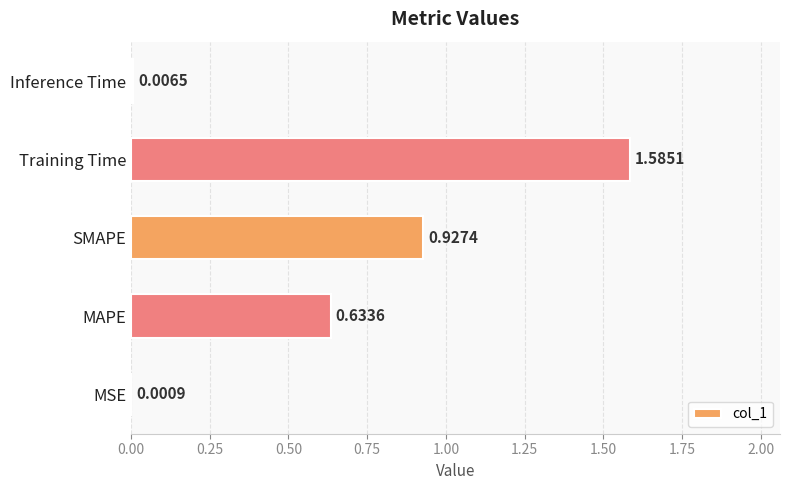

What is the sum of all values?

3.2